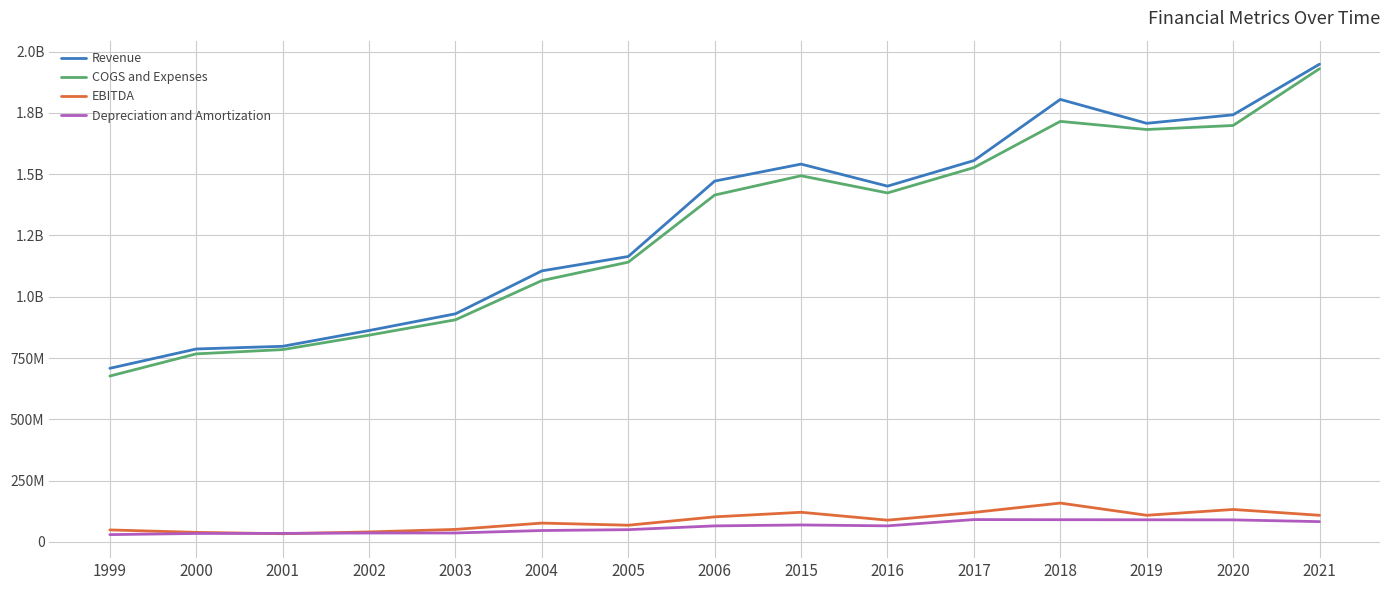

Which series changed the most between 2017 and 2019?

COGS and Expenses